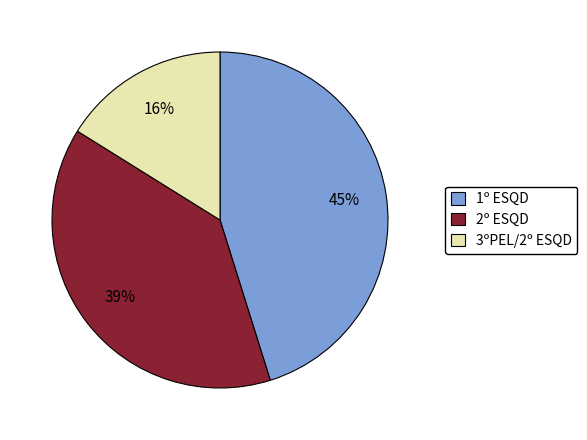

To the nearest percent, what is the combined percentage of 2º ESQD and 1º ESQD?

84%